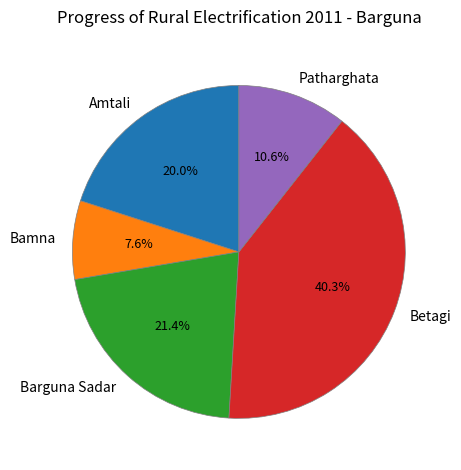

Which category has the smallest portion of the pie?

Bamna